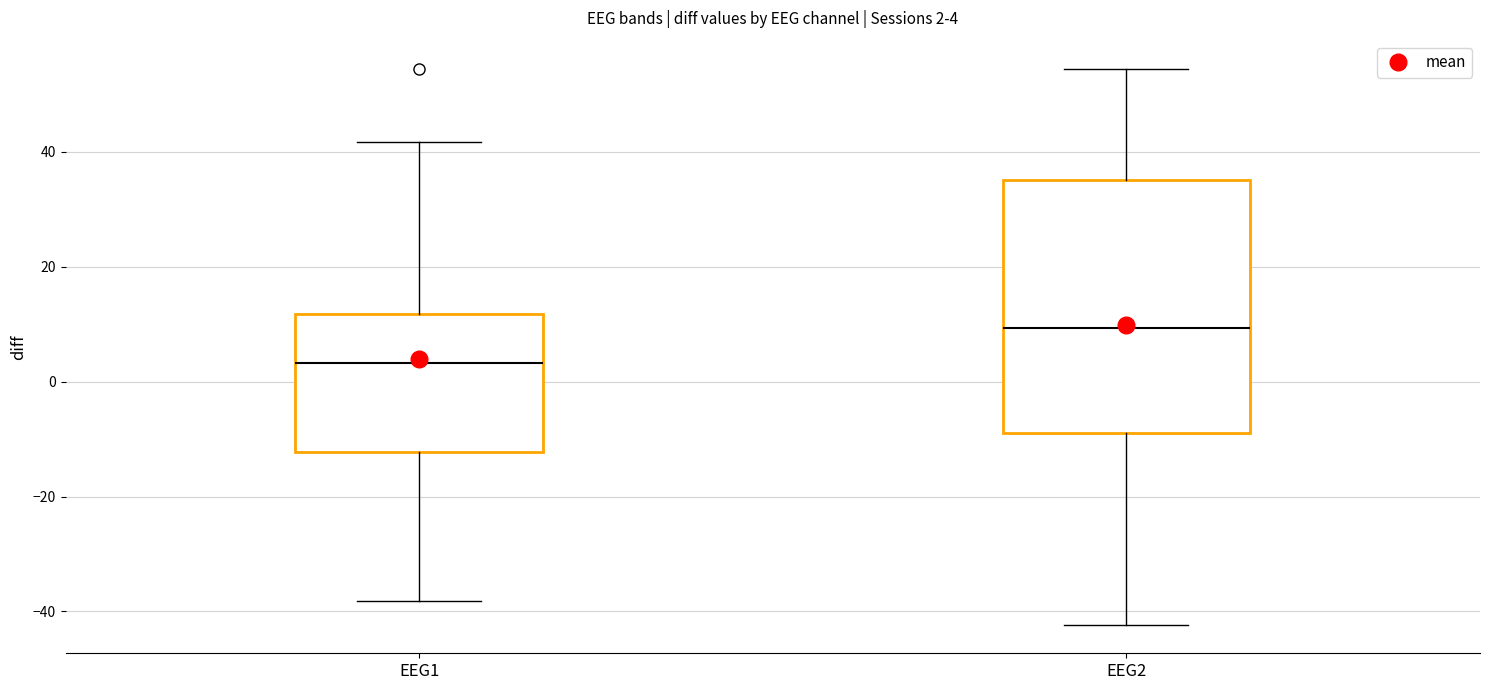

Which box's median line is the lowest?

EEG1